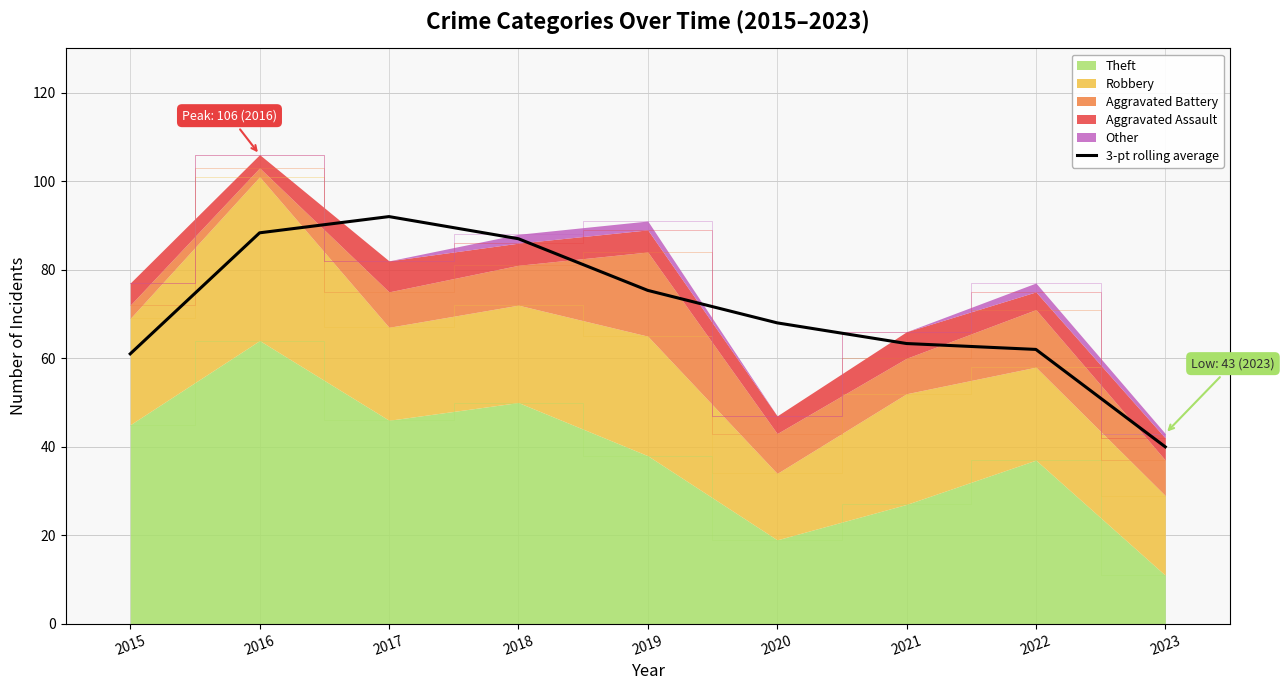

Is it true that the value at 2017 is 36.2?

False